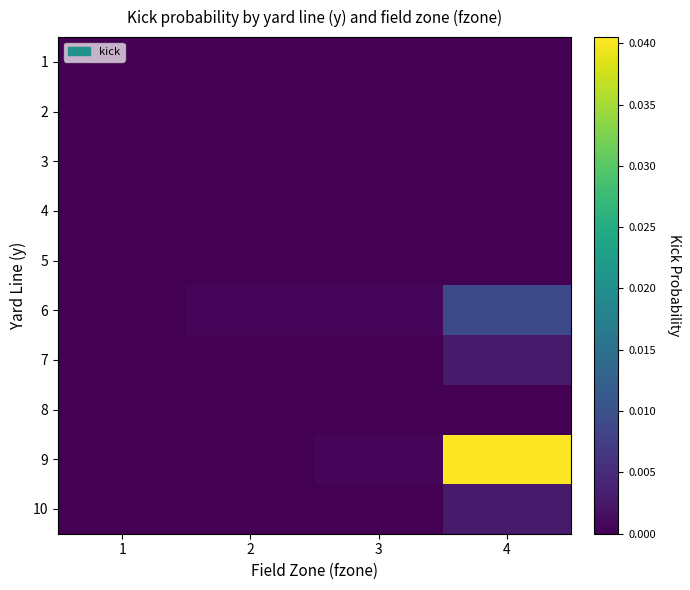

Between 4 and 2, which is larger?

4